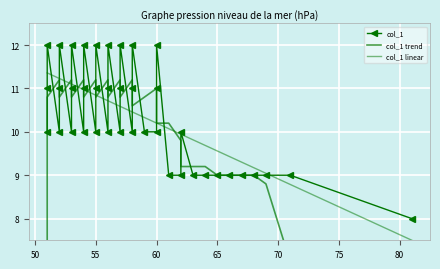

What is the value of the col_1 point at the 4th from the left?

10.0